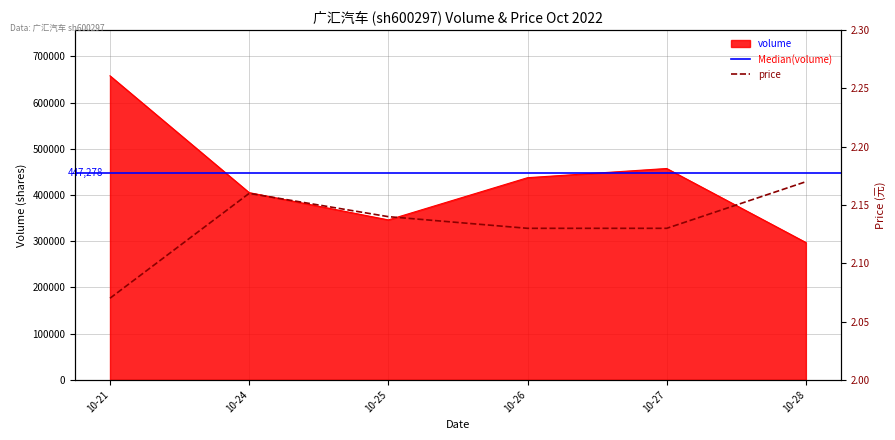

List the series in order of their overall mean, highest first.

volume, price